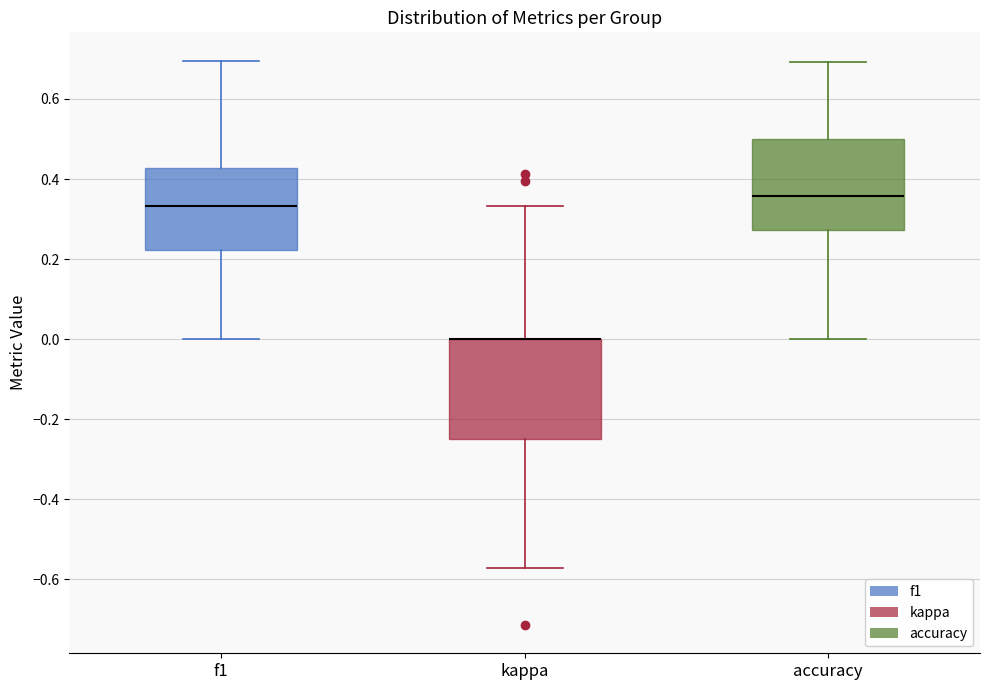

Where does the lower whisker of the box for kappa end on the y-axis? The values are not printed on the chart, so give them approximately, as read against the axis.

-0.58